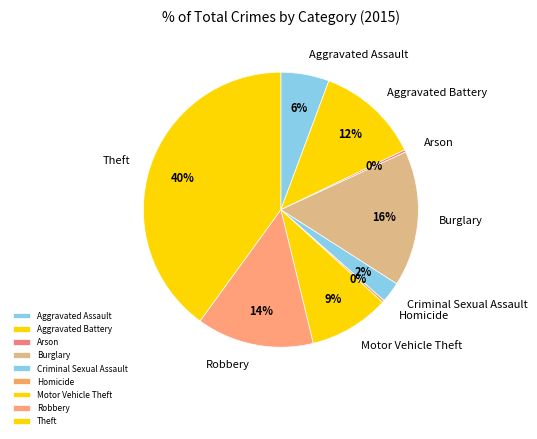

Is it true that Motor Vehicle Theft is 9% of the pie?

True